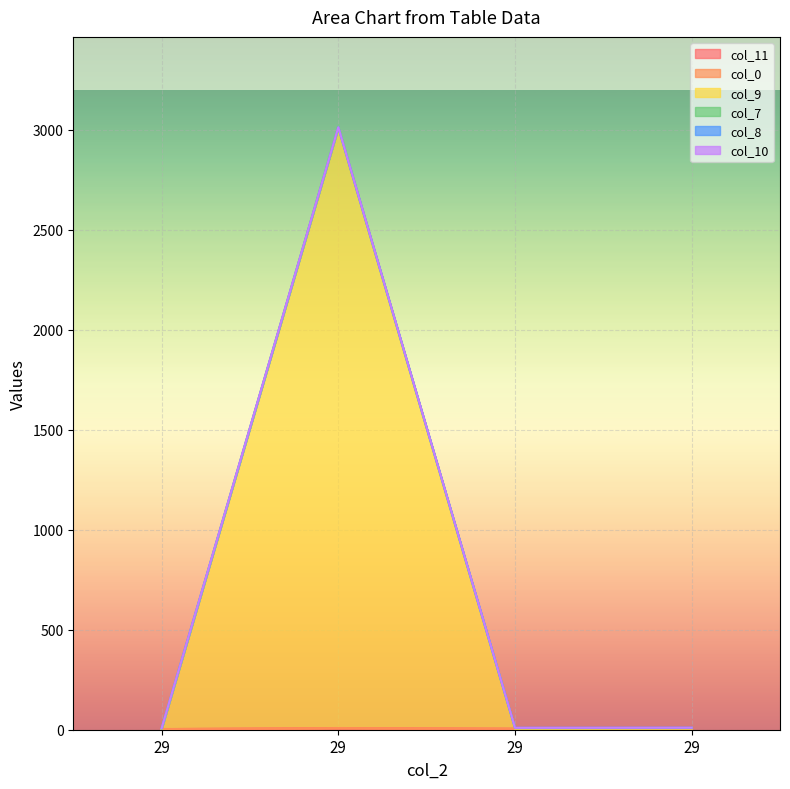

List the series in order of their peak value, lowest first.

col_10, col_0, col_7, col_8, col_11, col_9